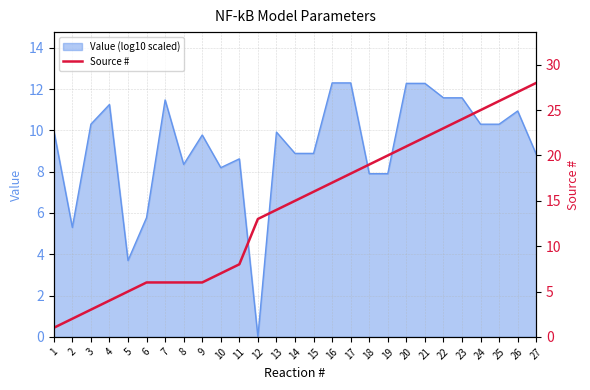

The Value (log10 scaled) series shows 7.9 at 18. True or false?

True